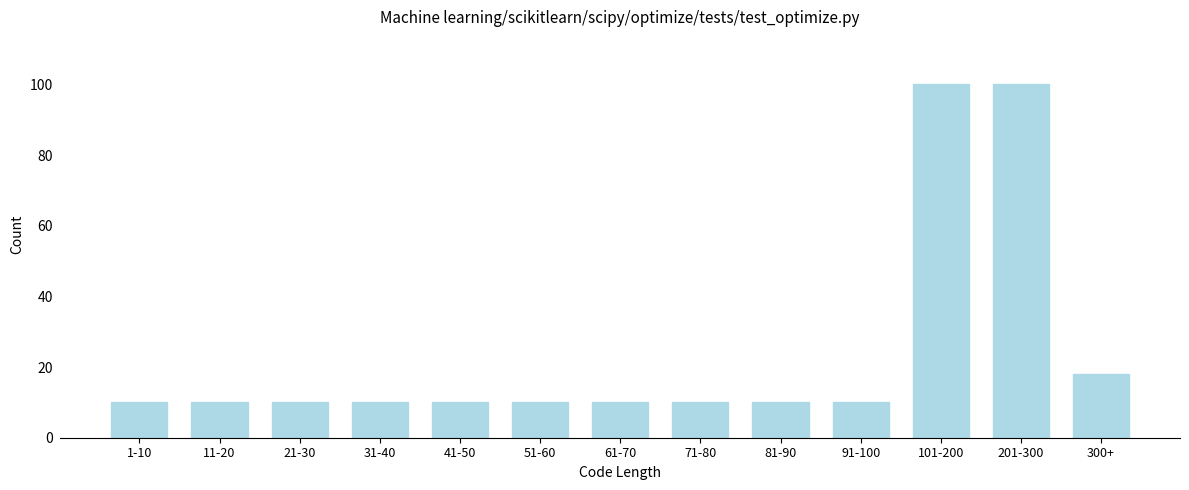

Reading left to right, what are all the values shown in this chart?

1-10=10	11-20=10	21-30=10	31-40=10	41-50=10	51-60=10	61-70=10	71-80=10	81-90=10	91-100=10	101-200=100	201-300=100	300+=18